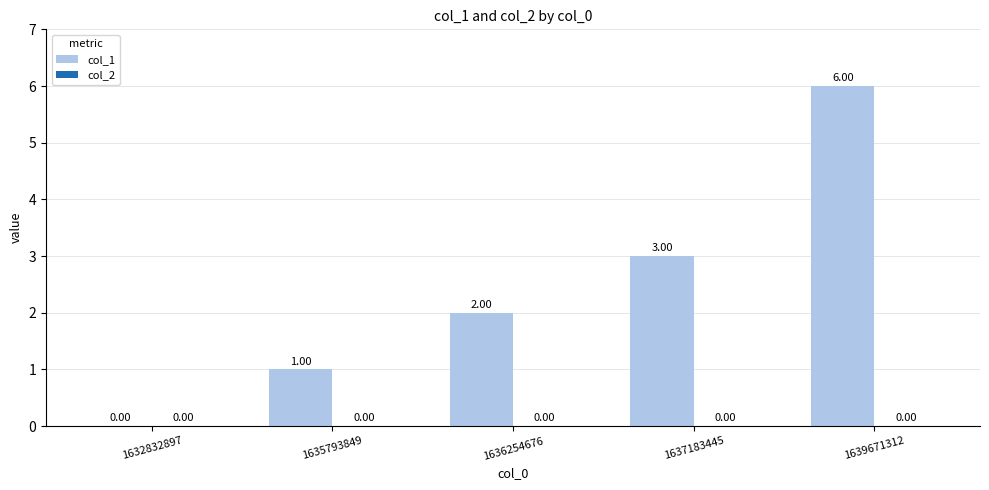

What is the sum of all values?

12